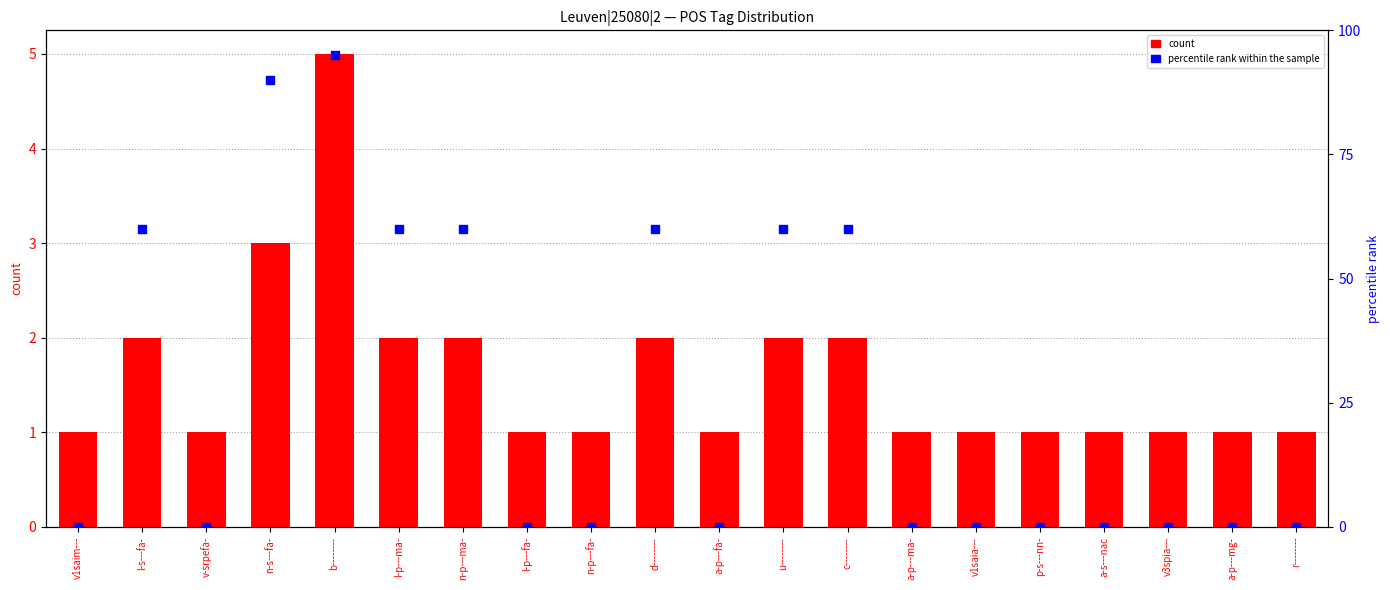

Which series contains the highest Y value?

percentile rank within the sample